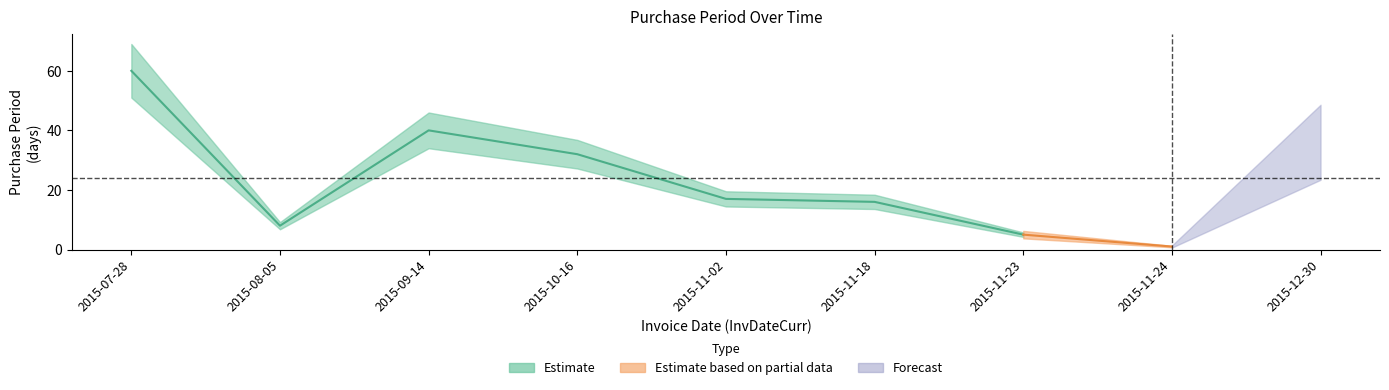

Is this an area chart (filled region under the line)?

No